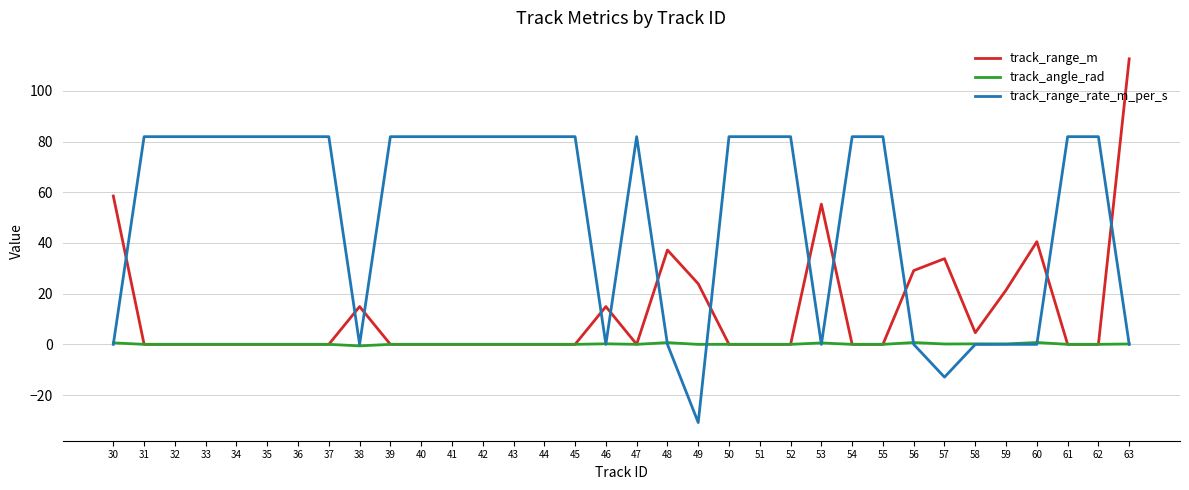

What is the highest value of the track_angle_rad series?

0.7